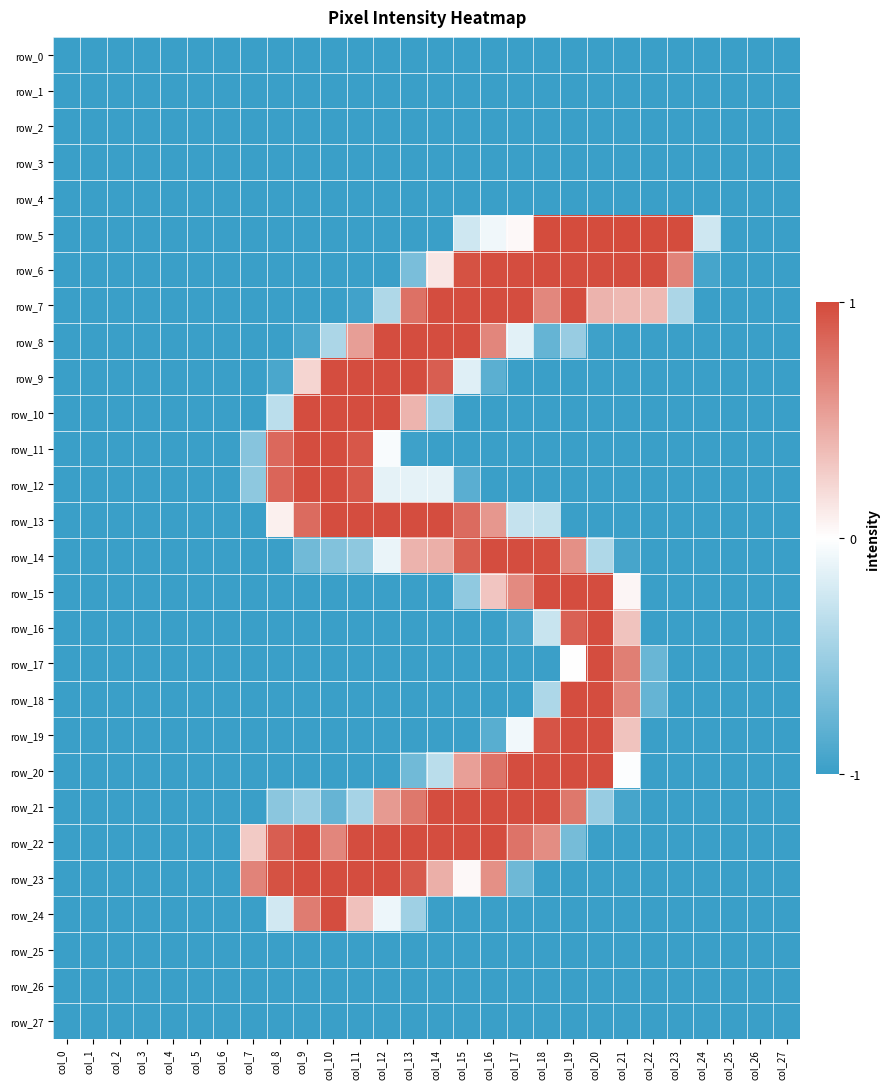

At which category is the sum across all series the highest?

col_19